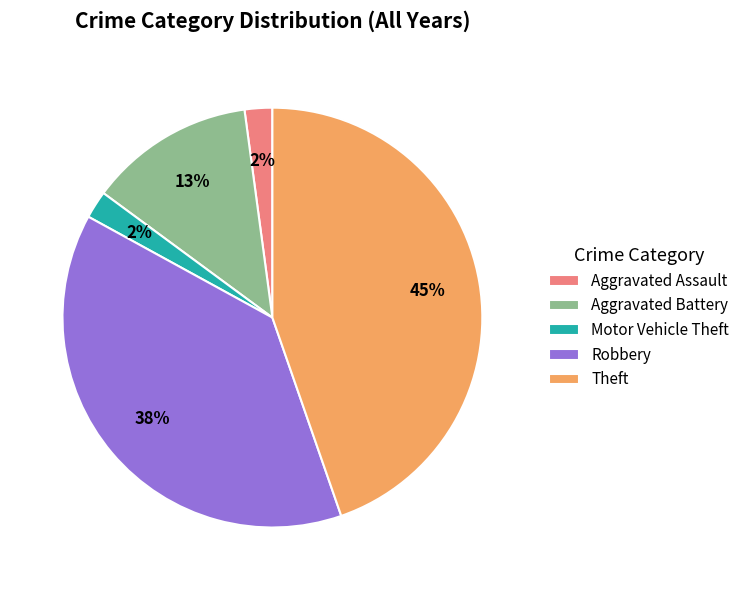

The Motor Vehicle Theft slice represents 17% of the pie. True or false?

False